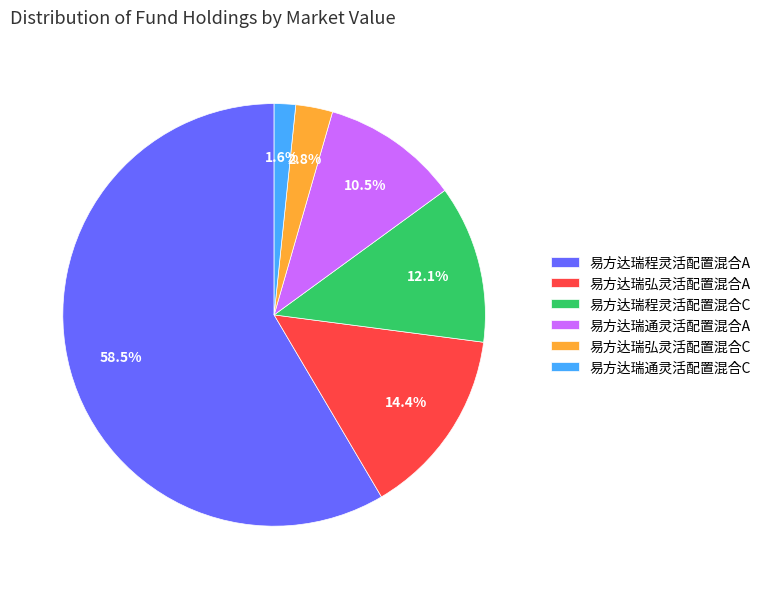

Rank the categories by value from highest to lowest.

易方达瑞程灵活配置混合A, 易方达瑞弘灵活配置混合A, 易方达瑞程灵活配置混合C, 易方达瑞通灵活配置混合A, 易方达瑞弘灵活配置混合C, 易方达瑞通灵活配置混合C